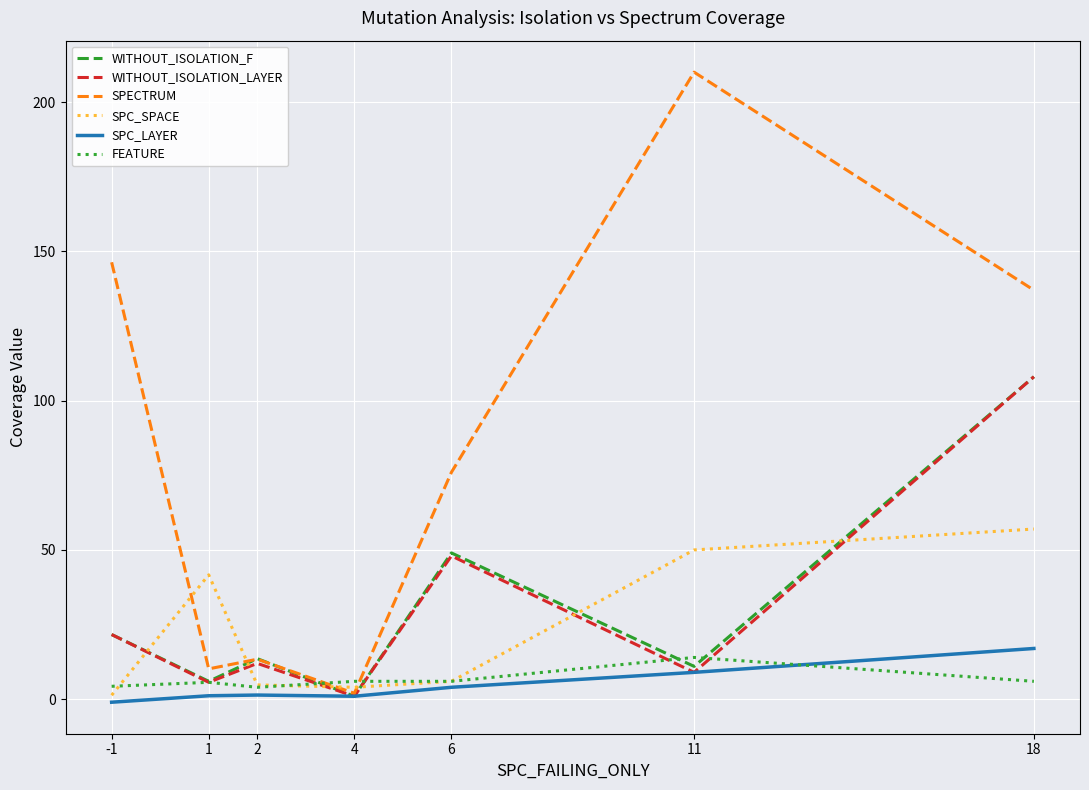

Which category has the highest value across all series?

11